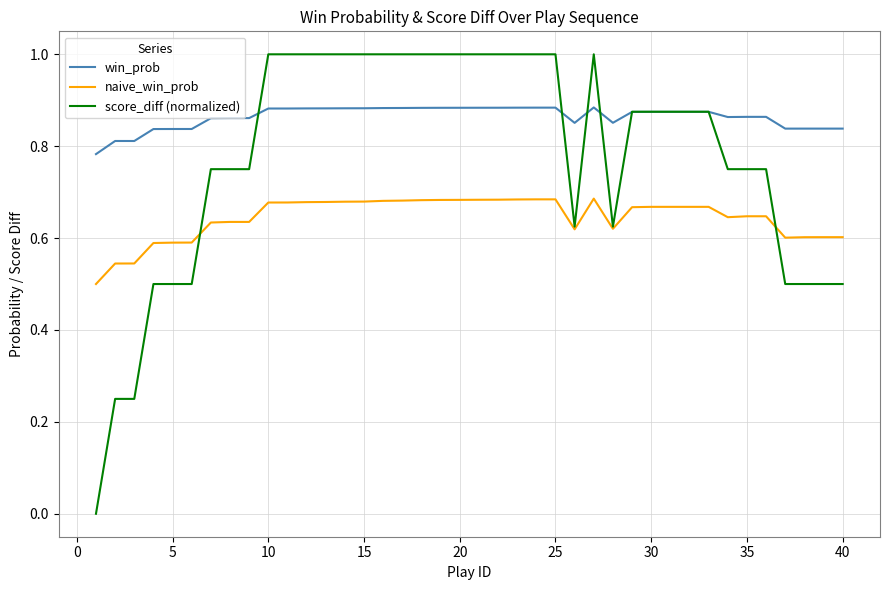

How many lines are shown in the chart?

3